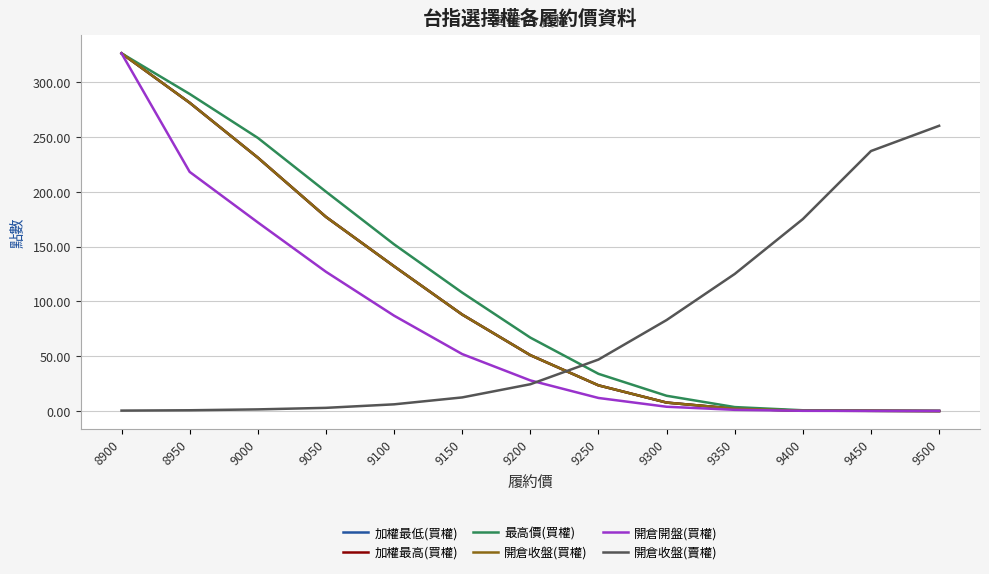

What is the total value across all series at 9500?

260.7